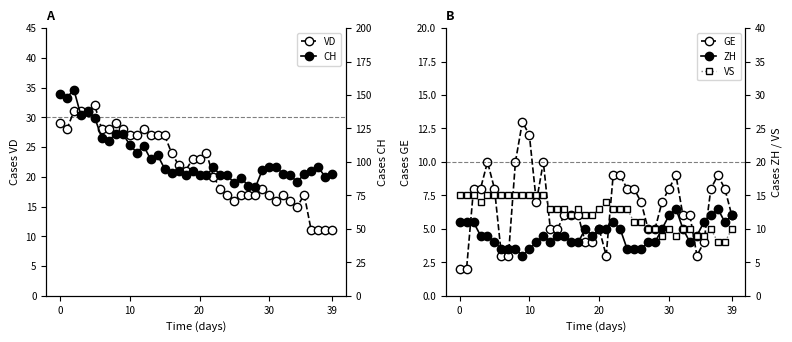

What are all the series names shown in the legend?

VD, GE, CH, ZH, VS